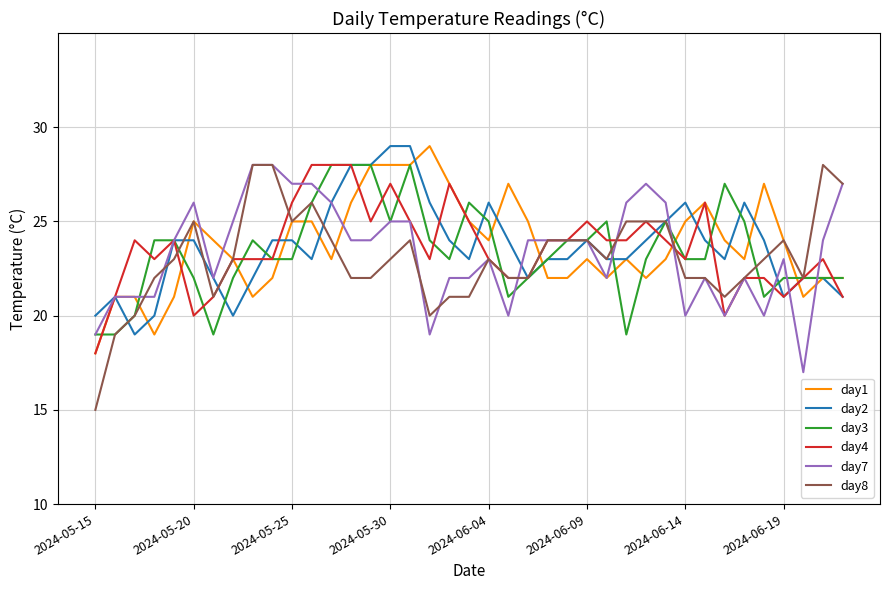

What is the minimum value for day2?

19